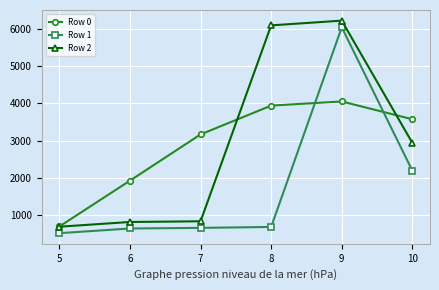

What is the approximate value of Row 1 at 8?

672.0